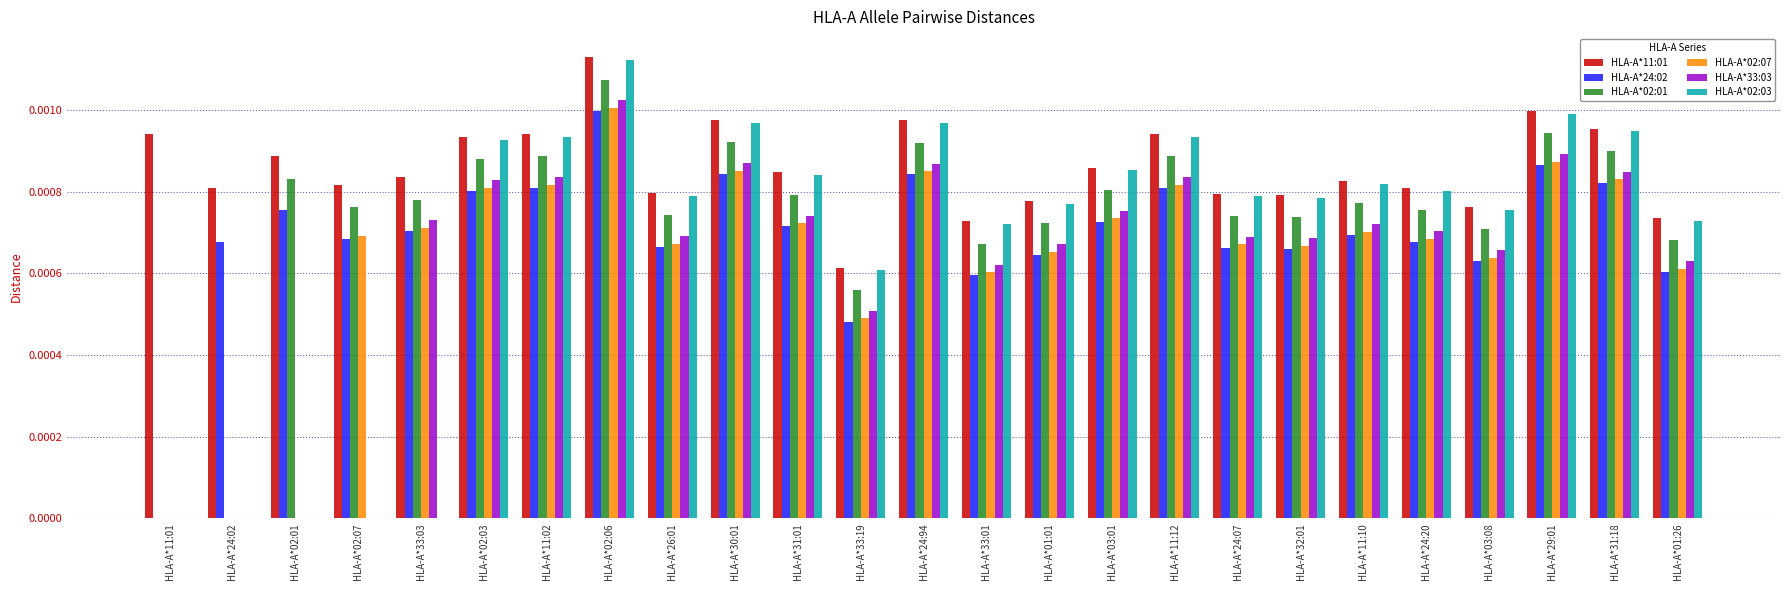

Is it true that HLA-A*02:07 equals 0.0 at HLA-A*02:03?

True